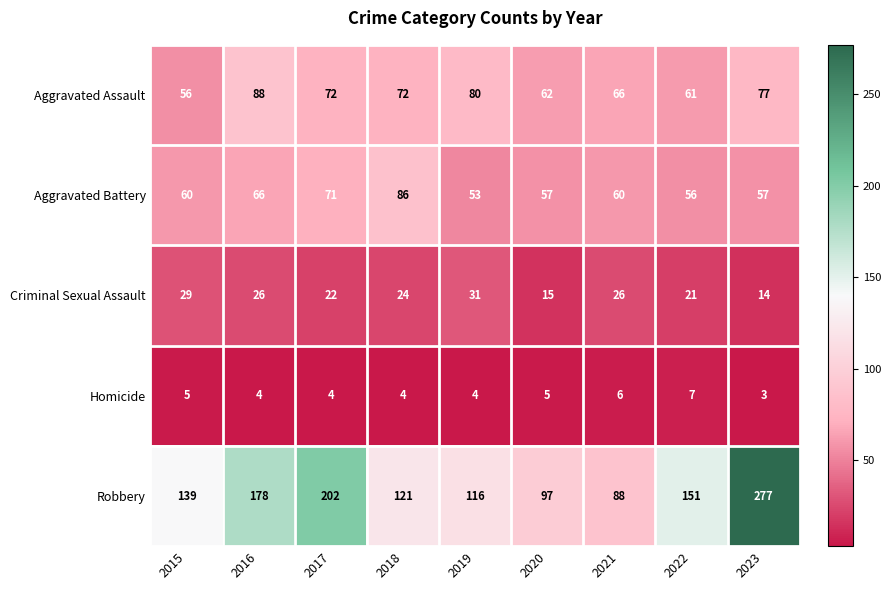

How many data points does each series have?

9